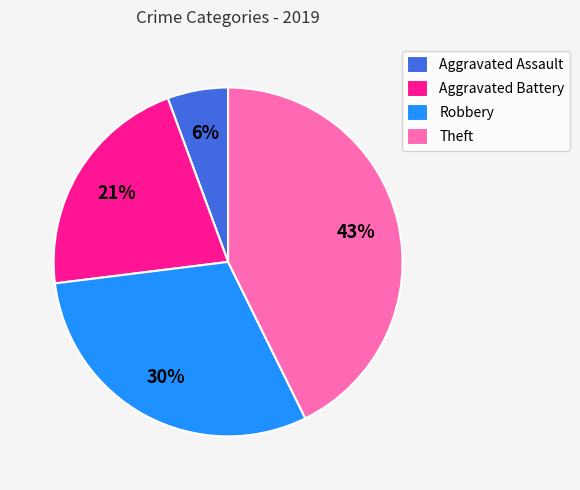

Which category has the biggest portion of the pie?

Theft